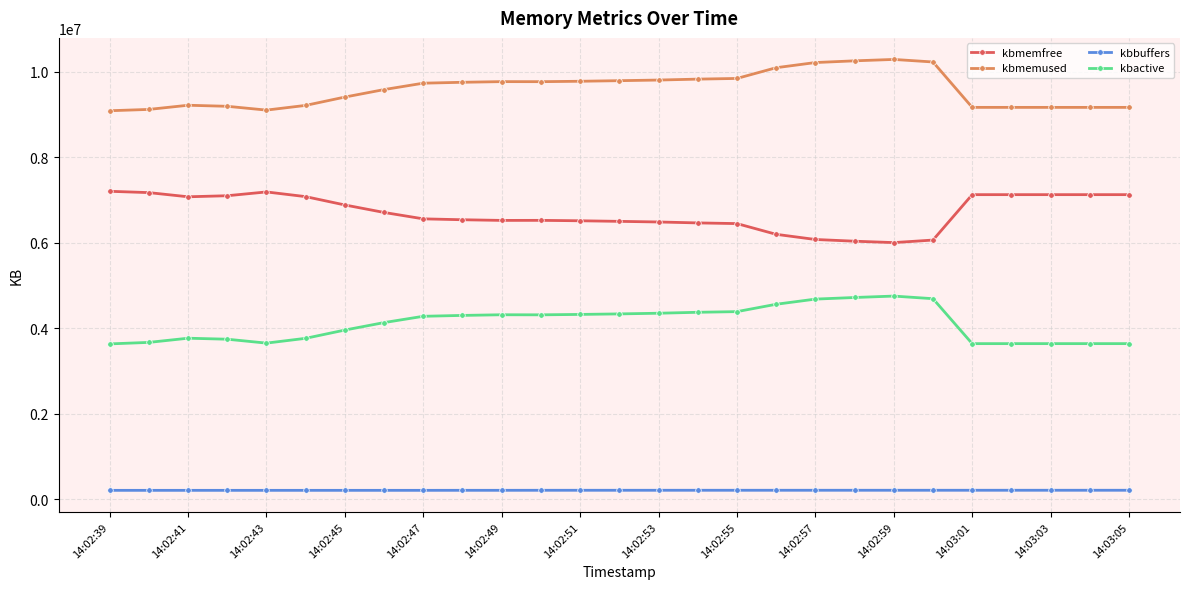

Which series has the largest total across all categories?

kbmemused